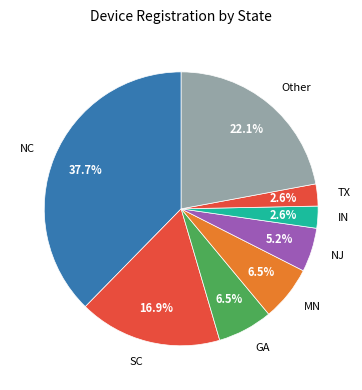

To the nearest percent, what is the average slice percentage?

12%